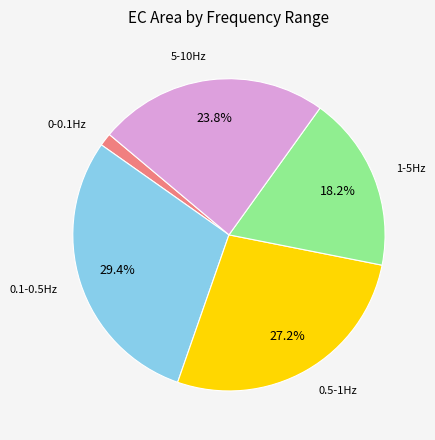

Is there any slice that represents more than half of the pie?

No